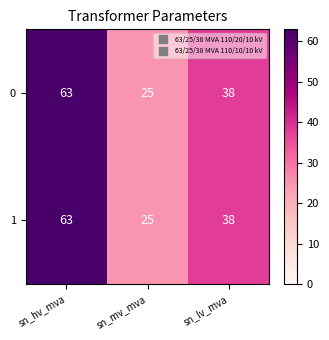

True or false: 1 has a value of 25 at sn_mv_mva.

True